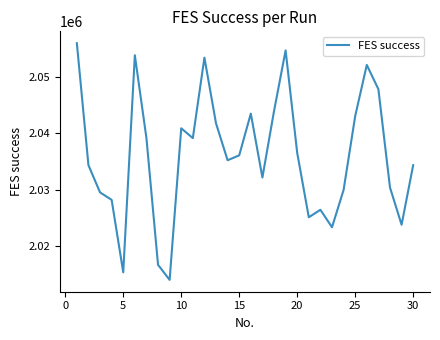

What is the smallest value displayed?

2013984